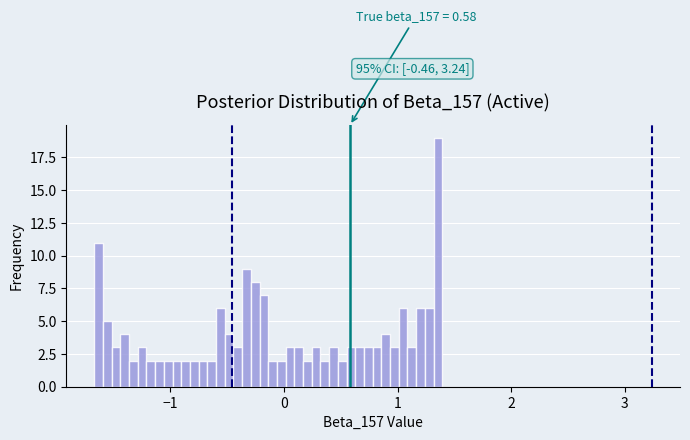

Read against the x-axis, roughly where is the centre of the tallest bar?

1.4